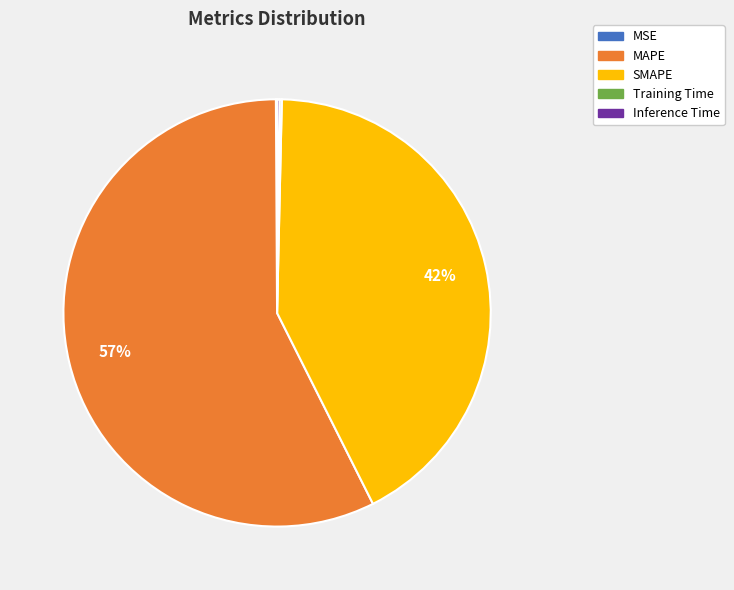

Does any single category account for the majority?

Yes